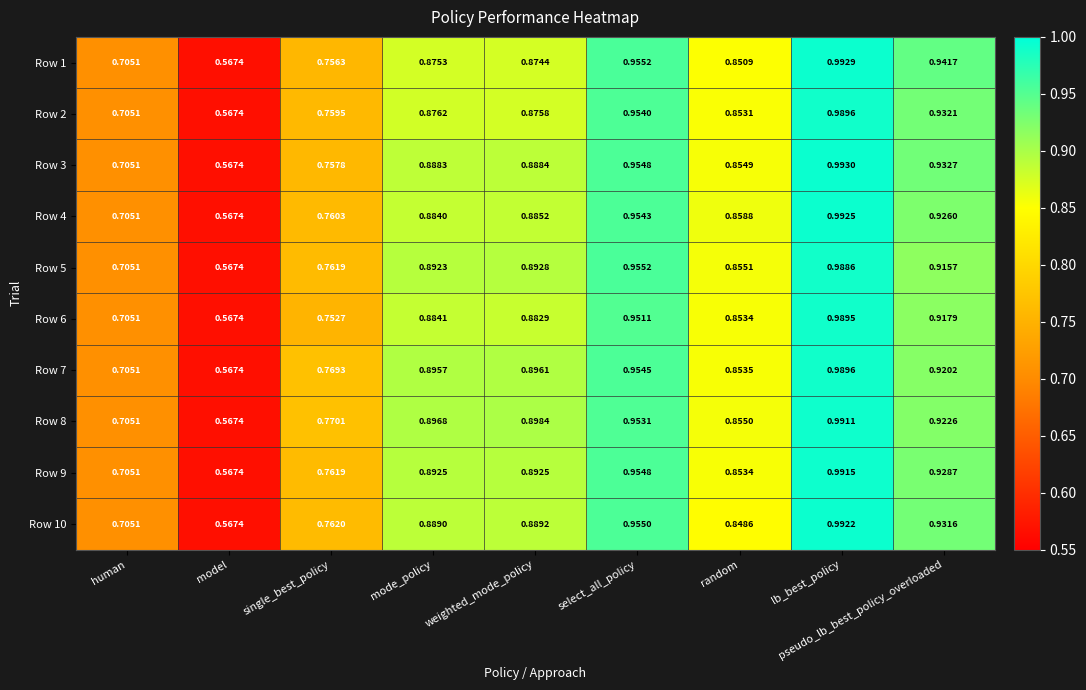

Is the value of Row 7 at human greater than the value of Row 10 at pseudo_lb_best_policy_overloaded?

No